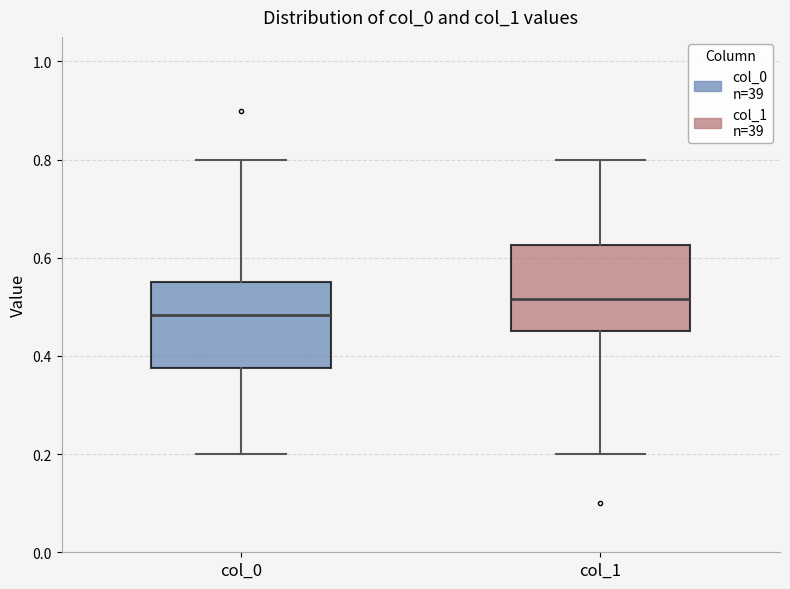

Reading left to right, read every box against the y-axis: the position of its median line, the range the box covers, and the ends of its whiskers. The values are not printed on the chart, so give them approximately, as read against the axis.

col_0: median 0.48, box 0.38 to 0.56, whiskers 0.20 to 0.80
col_1: median 0.52, box 0.46 to 0.62, whiskers 0.20 to 0.80